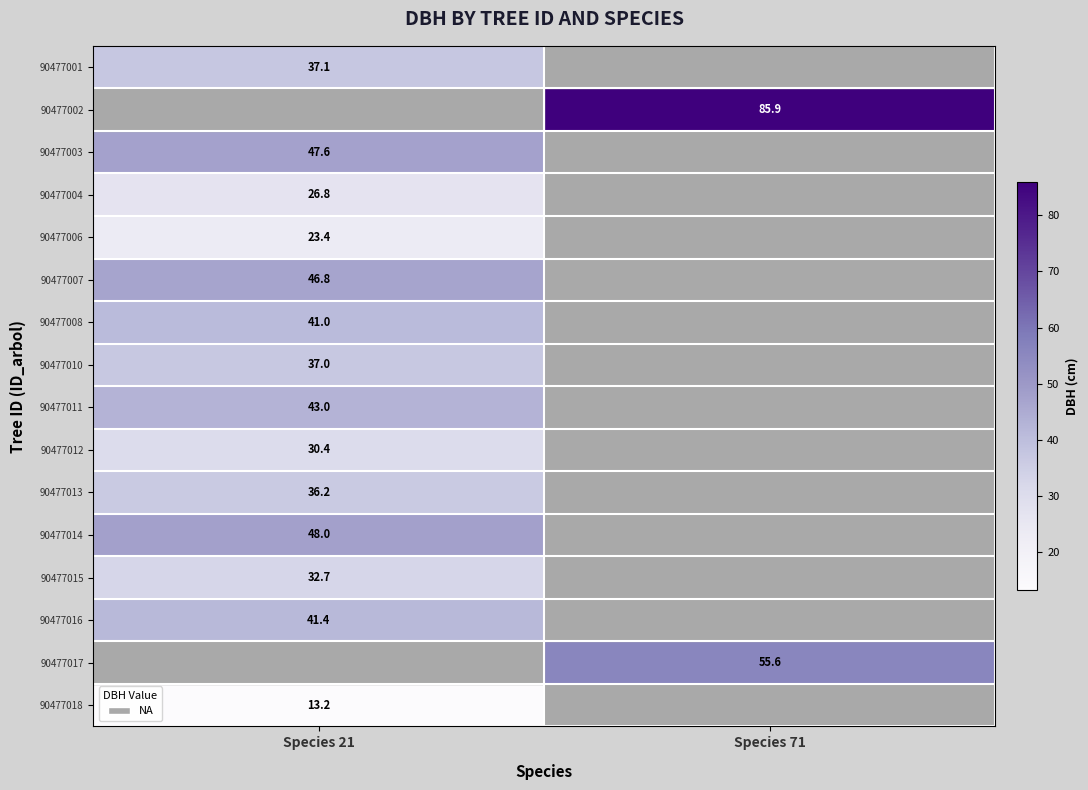

True or false: 90477002 has a value of 85.9 at Species 71.

True